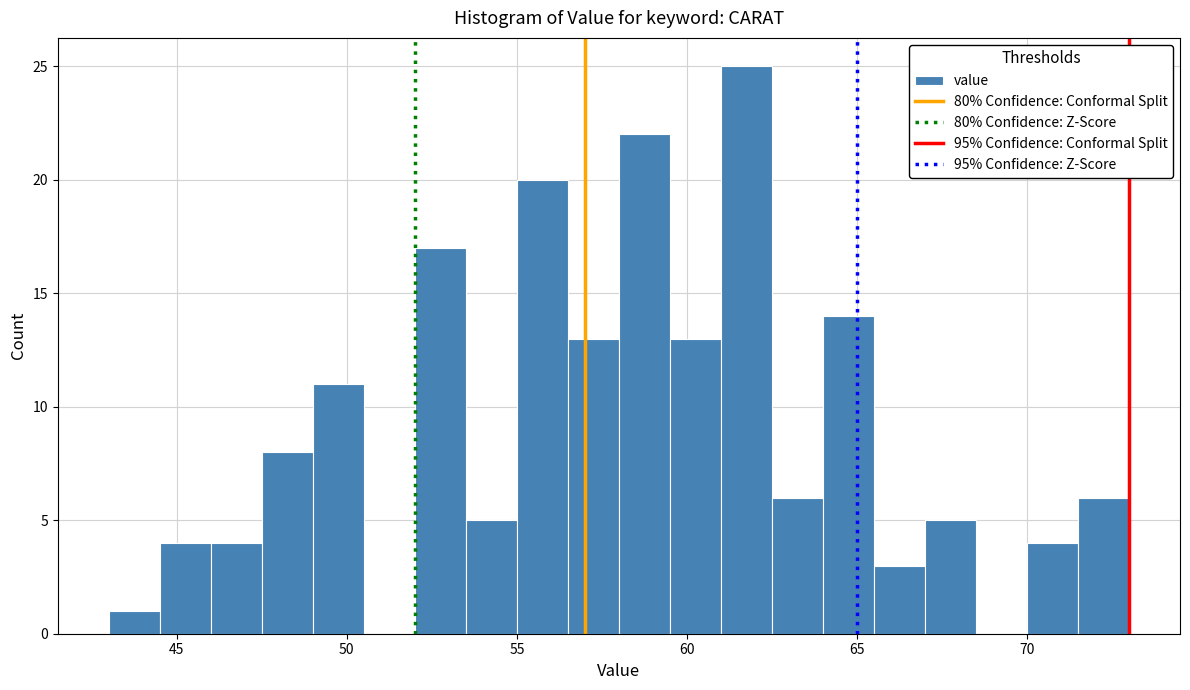

Around what value on the x-axis is the tallest bar? Give the approximate position of its centre, as read against the axis.

62.0